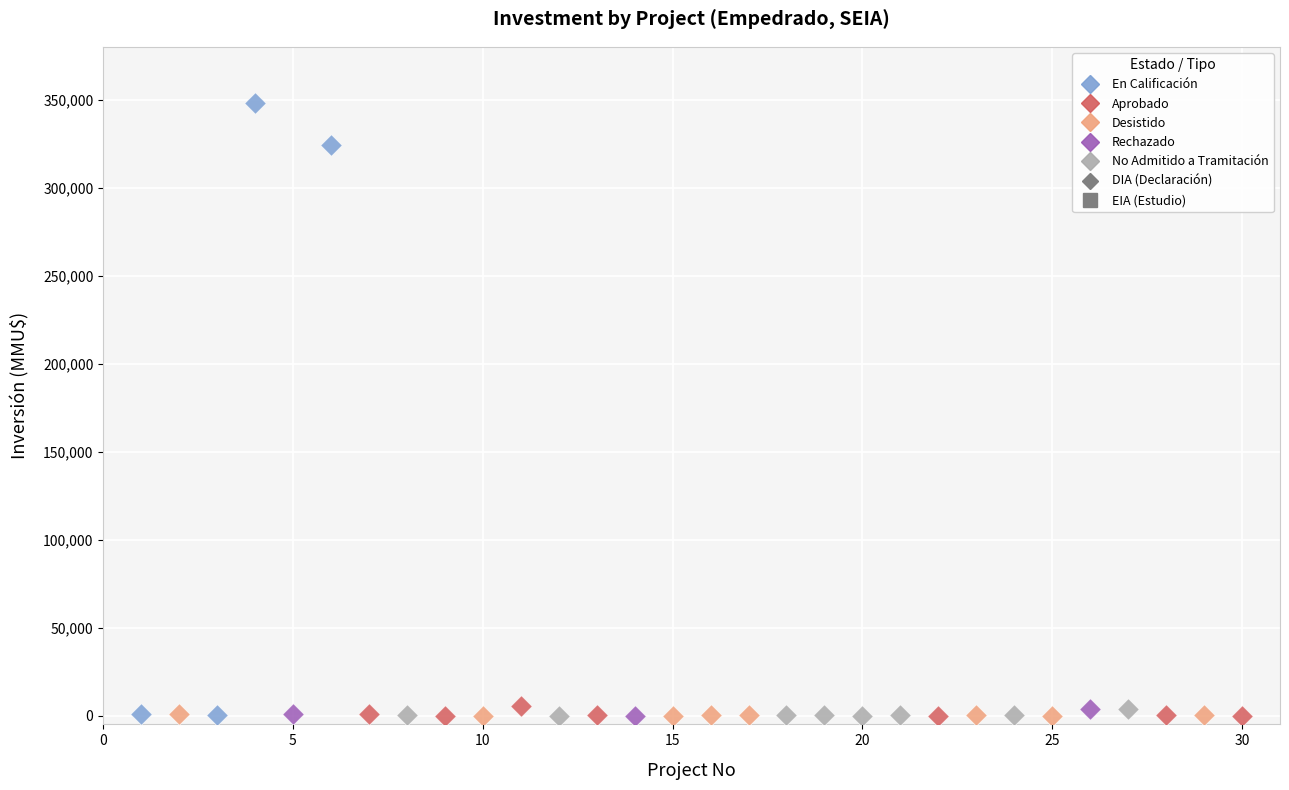

Which series contains the highest Y value?

En Calificación